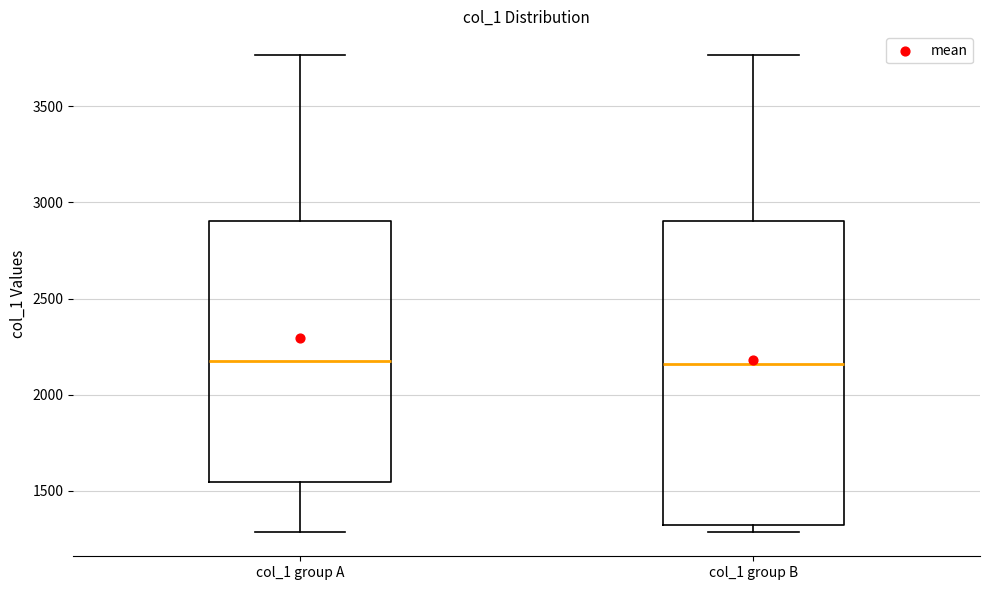

Reading left to right, transcribe this box plot: for each box, give where its median line is, the range the box spans, and where its two whiskers end, as read against the y-axis. The values are not printed on the chart, so give them approximately, as read against the axis.

col_1 group A: median 2150, box 1550 to 2900, whiskers 1300 to 3750
col_1 group B: median 2150, box 1300 to 2900, whiskers 1300 (just below the box's lower edge) to 3750